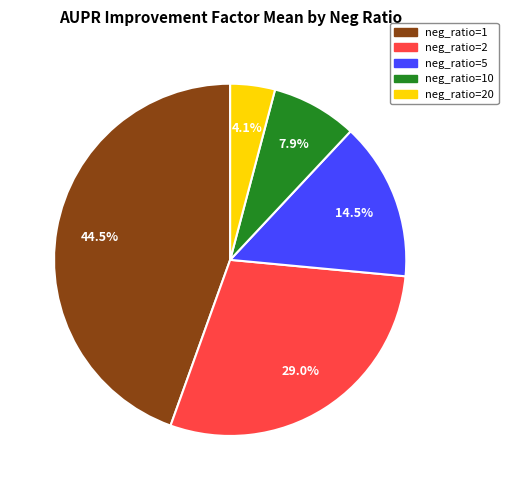

Is there a majority slice in this chart?

No